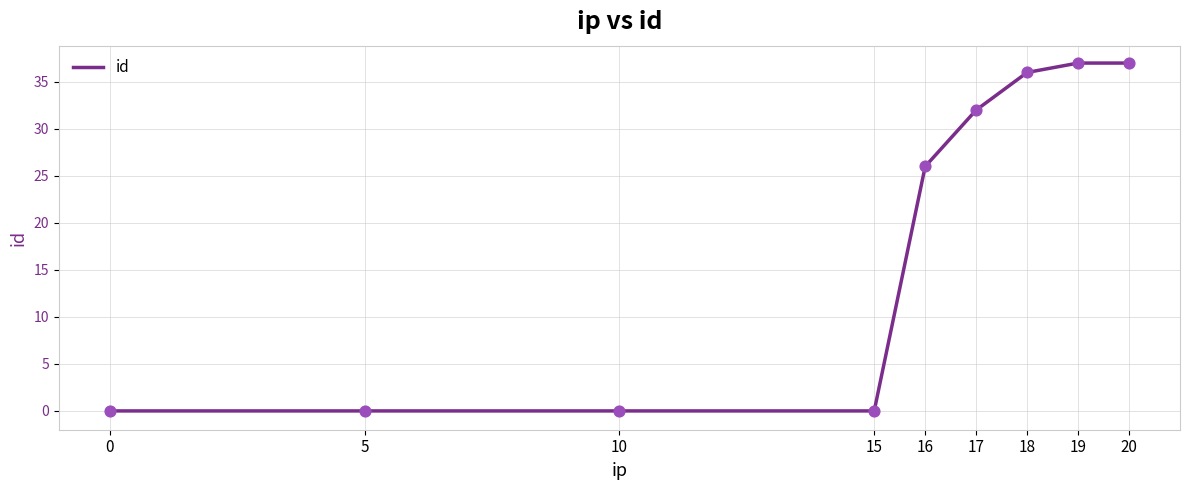

Between 0 and 17, which is larger?

17